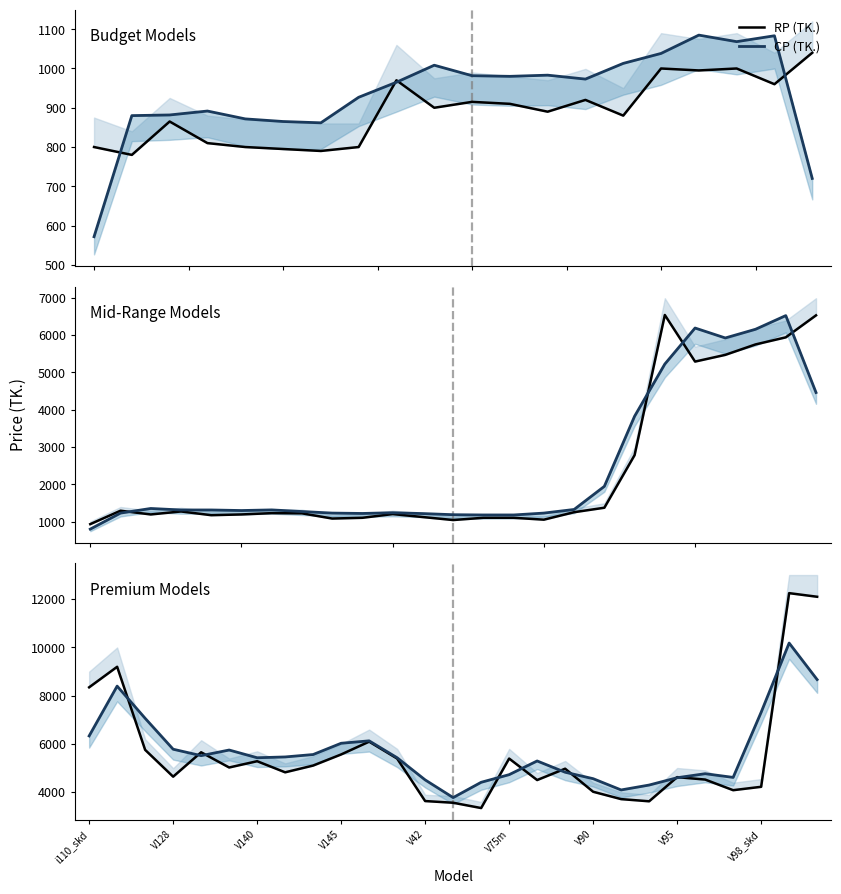

Rank the series by their average value, from lowest to highest.

RP (TK.), CP (TK.)